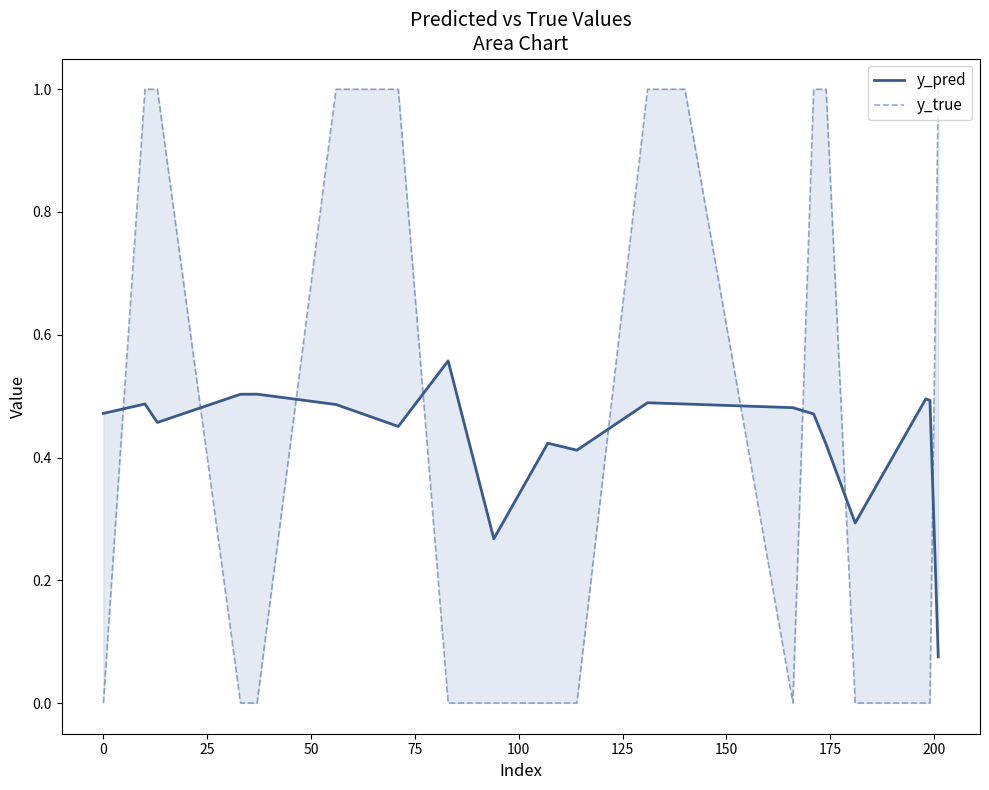

True or false: y_true has more than 2 interior local peaks.

False